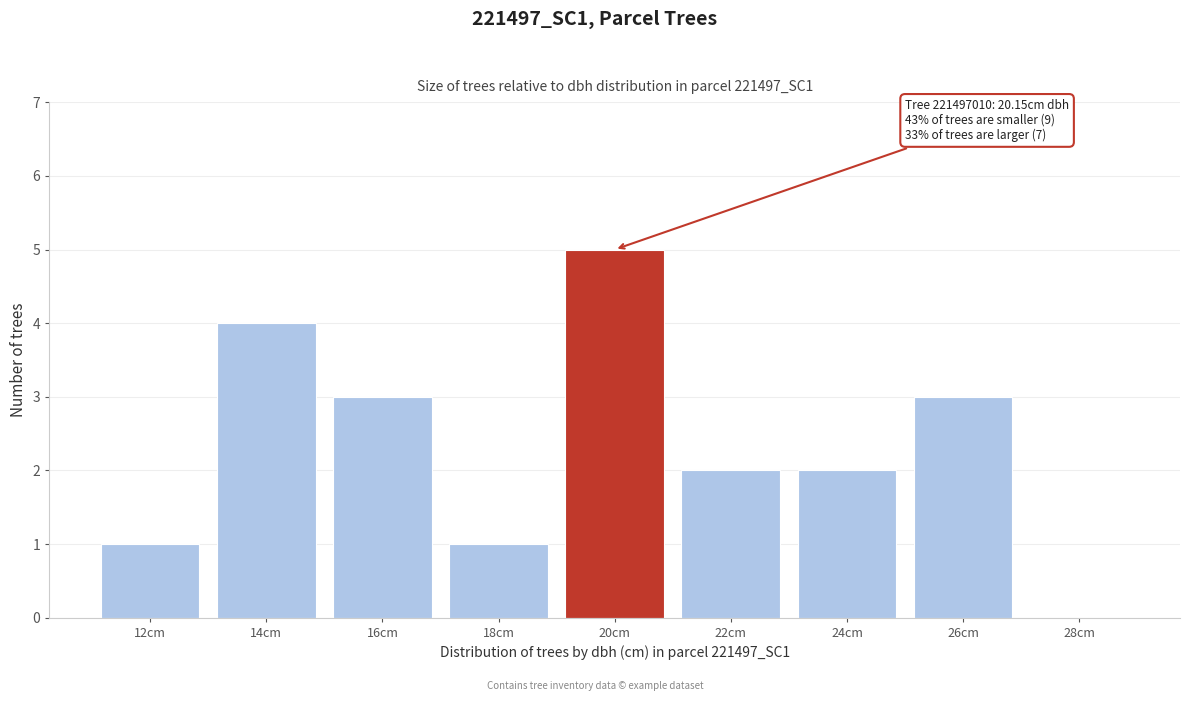

Reading left to right, extract all data points from this chart.

12cm=1	14cm=4	16cm=3	18cm=1	20cm=5	22cm=2	24cm=2	26cm=3	28cm=0